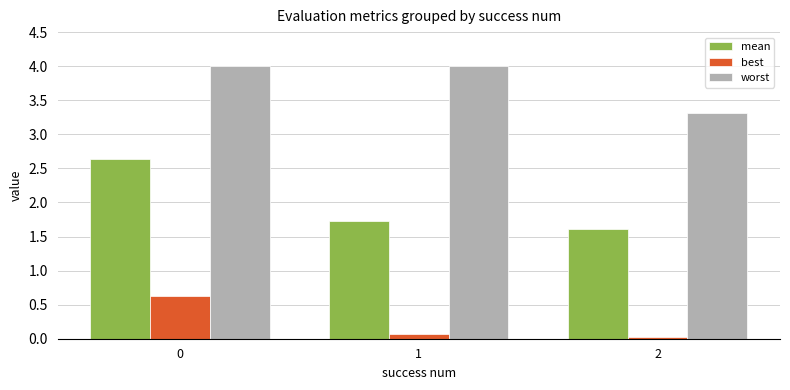

The mean series shows 2.7 at 1. True or false?

False